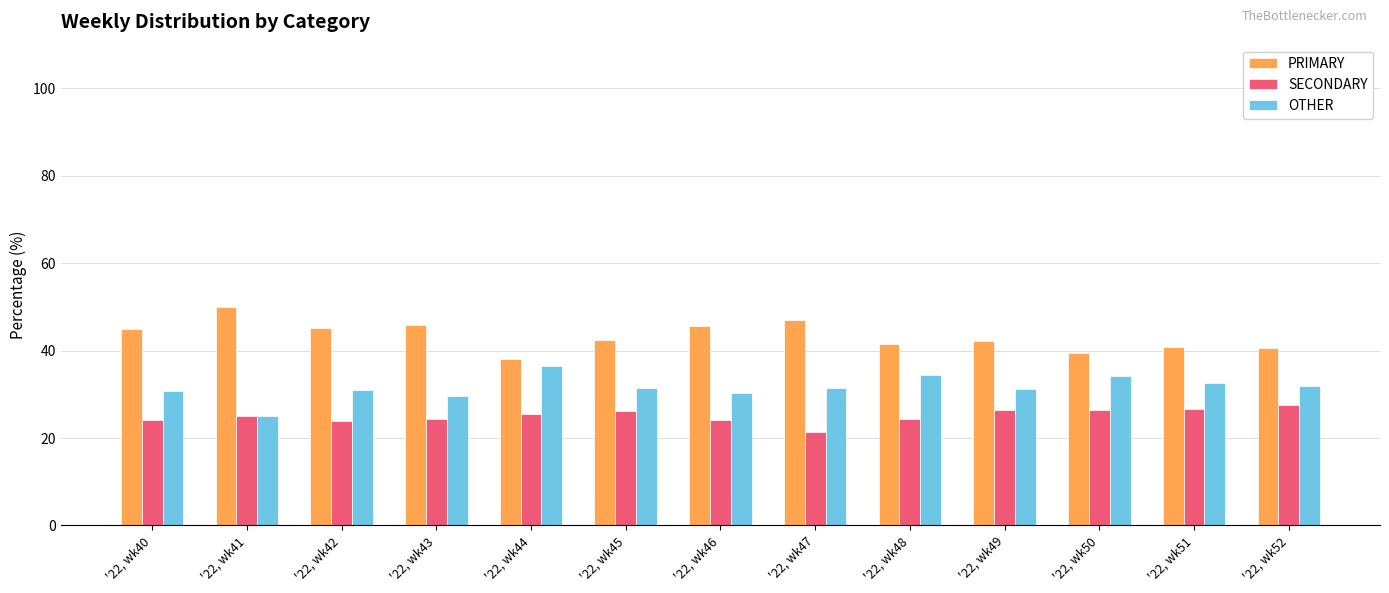

Count the number of categories in the chart.

13